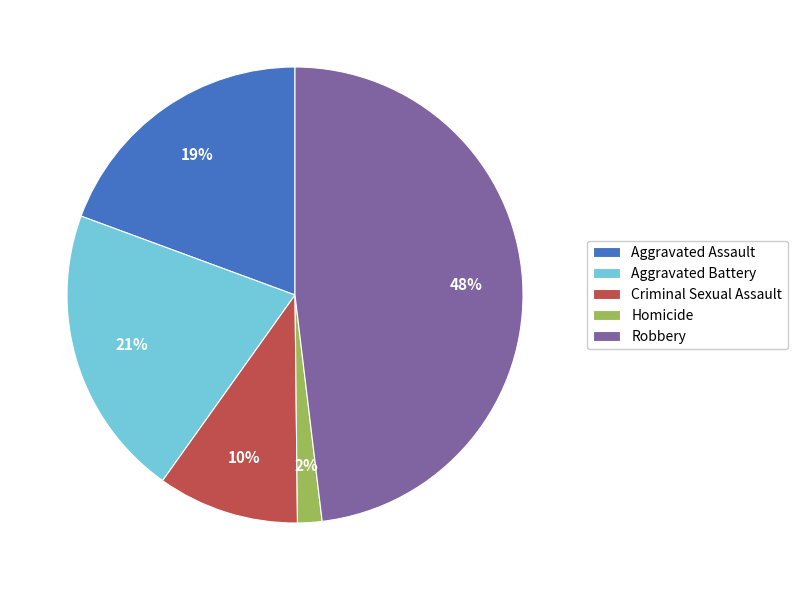

Is the sum of Criminal Sexual Assault and Aggravated Battery greater than half?

No